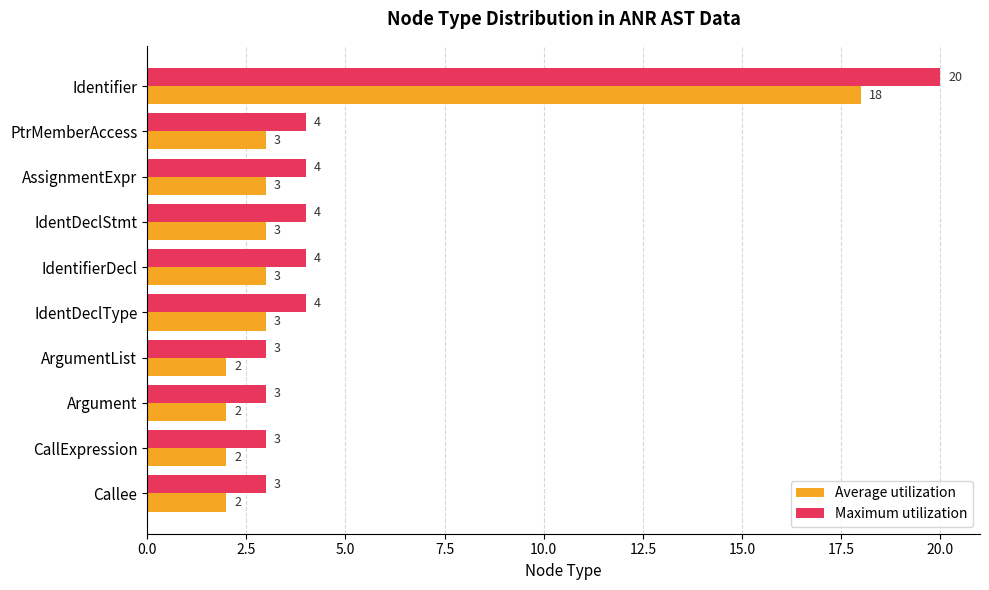

What is the minimum value for Average utilization?

2